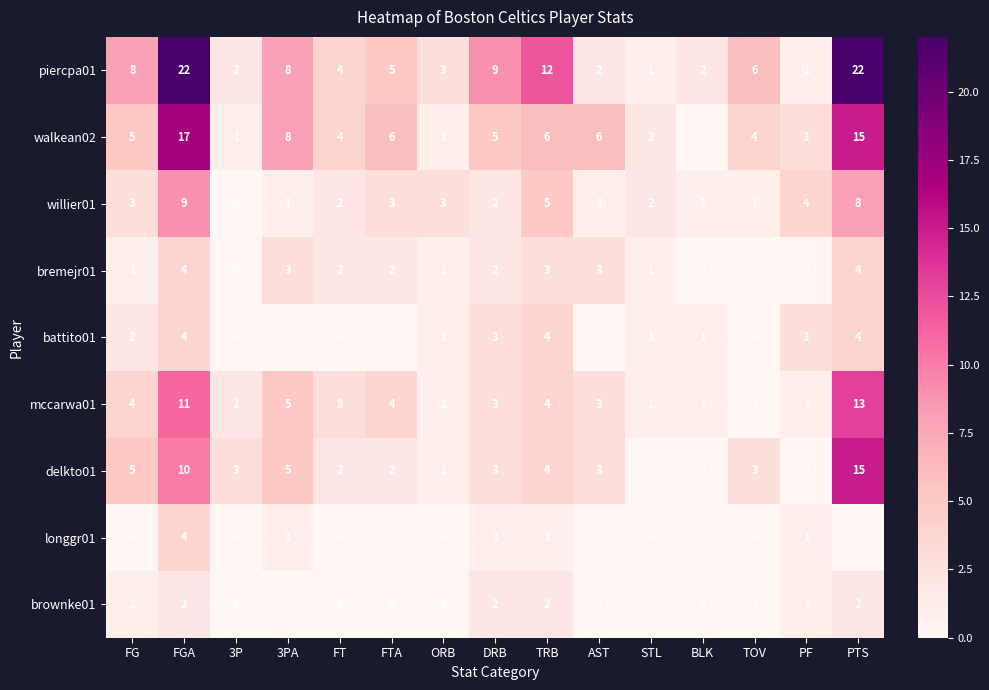

Is it true that brownke01 equals 0 at STL?

True